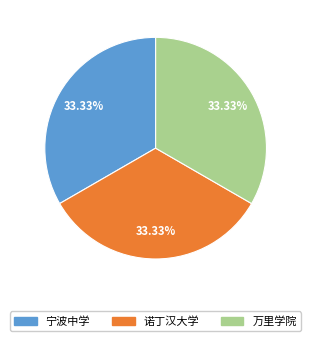

To the nearest percent, what is the combined percentage of 诺丁汉大学 and 万里学院?

67%